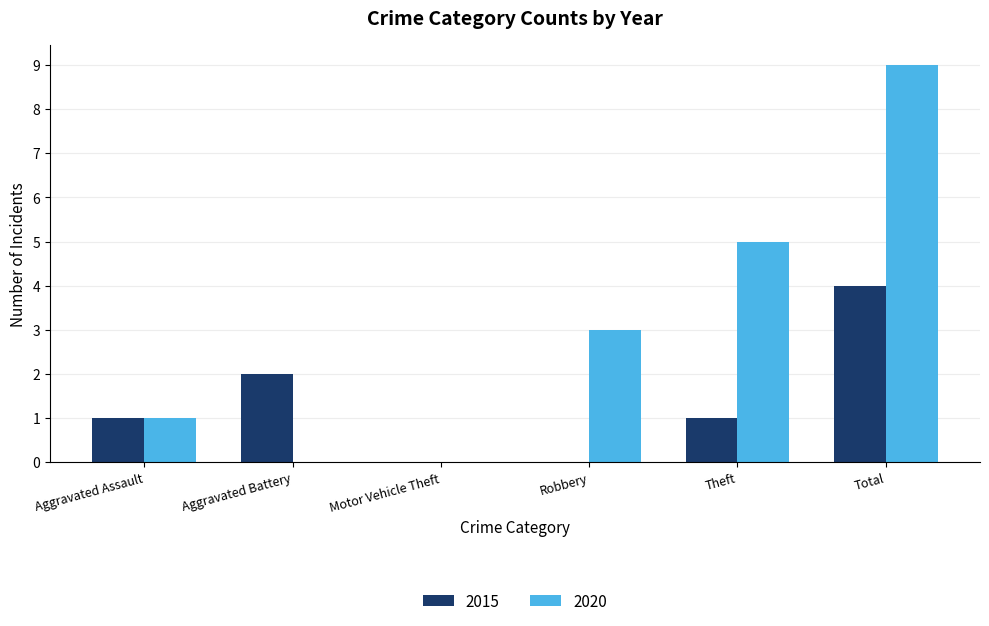

What is the highest value of the 2020 series?

9